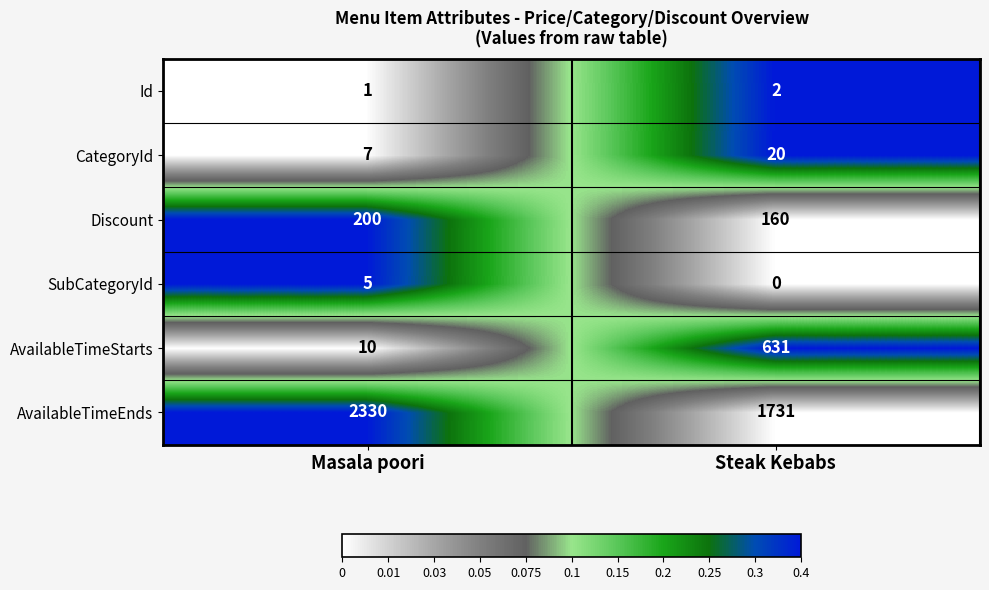

Which series has the widest spread of values?

AvailableTimeStarts